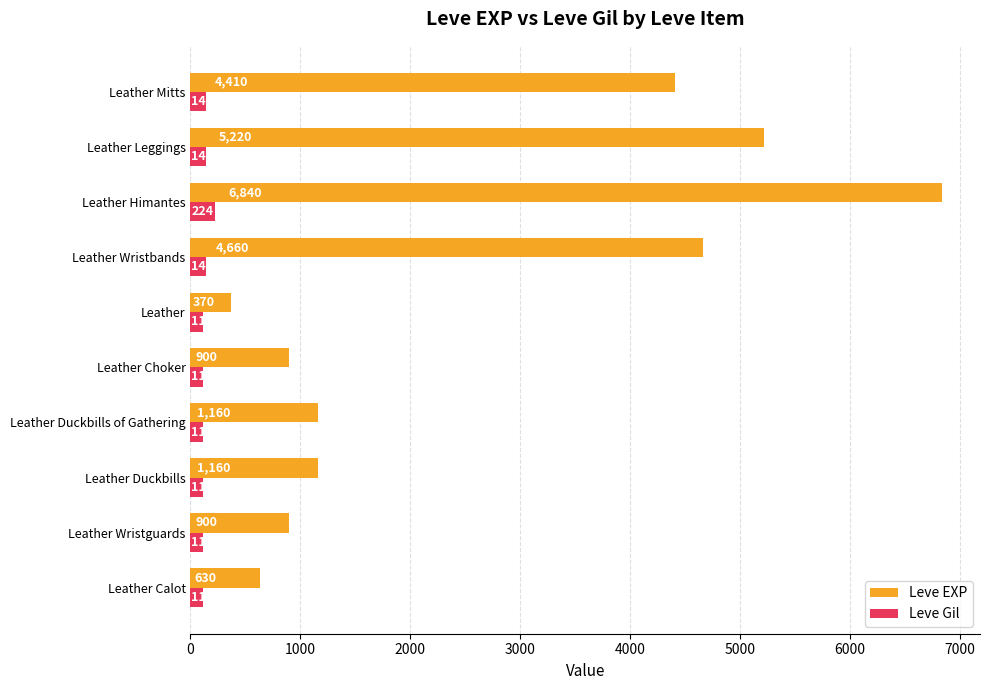

What is the sum of all Leve EXP values?

26250